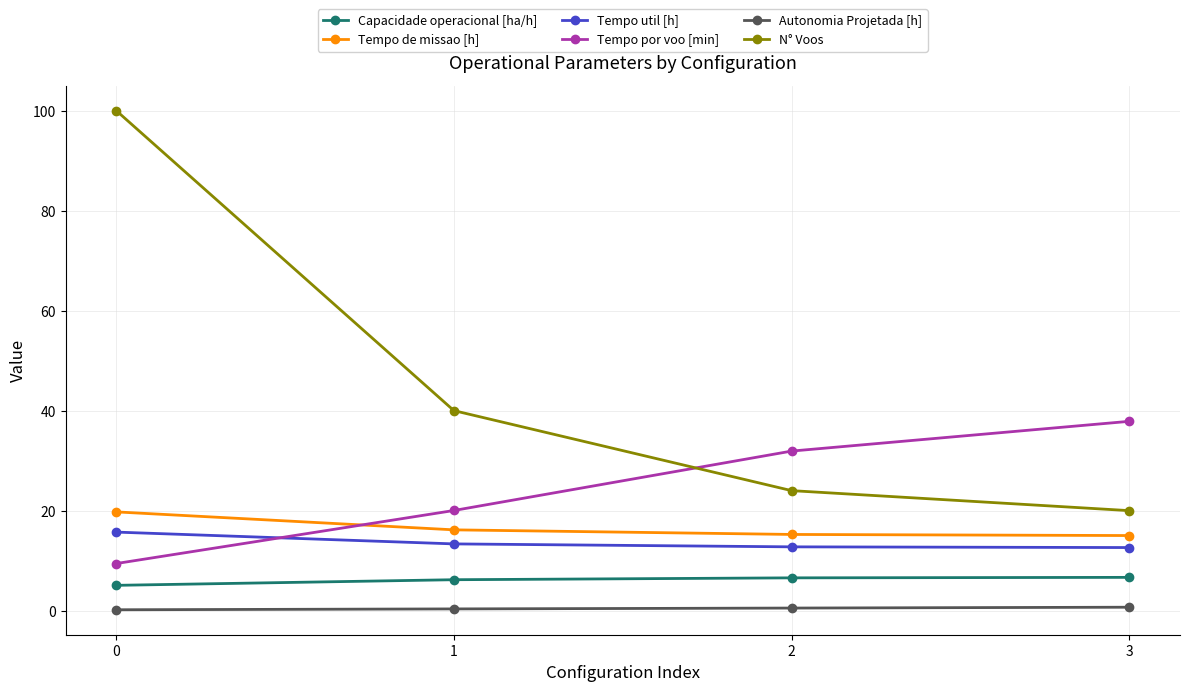

Is it true that Tempo util [h] equals 15.7 at 0?

True